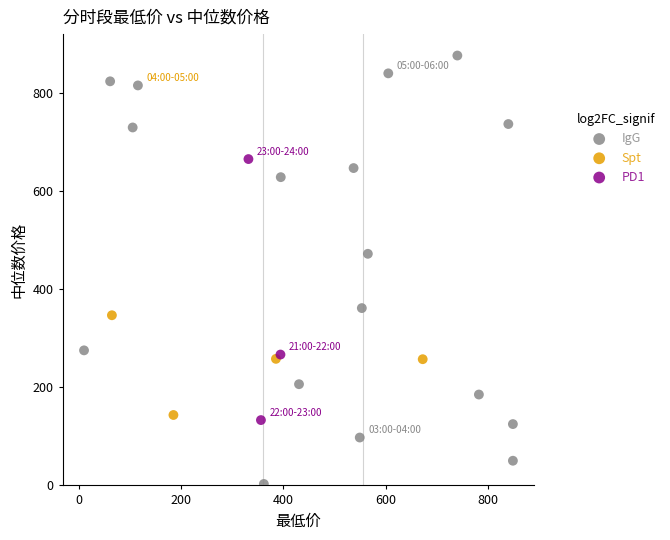

Which series reaches the minimum Y coordinate?

IgG